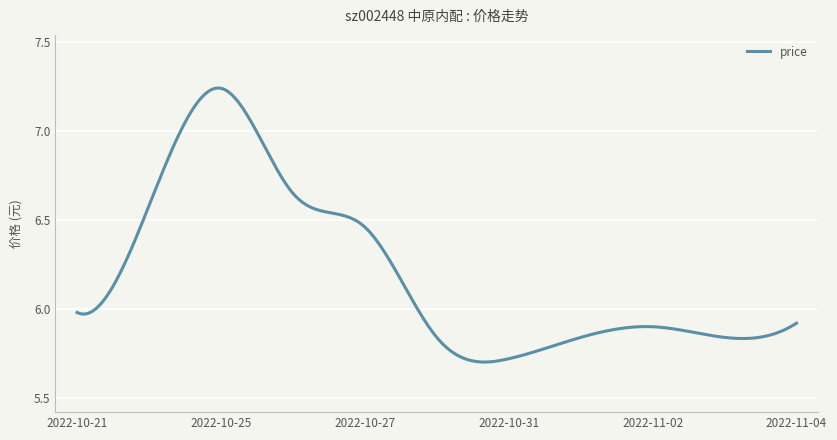

What is the difference between the maximum and minimum values?

1.5